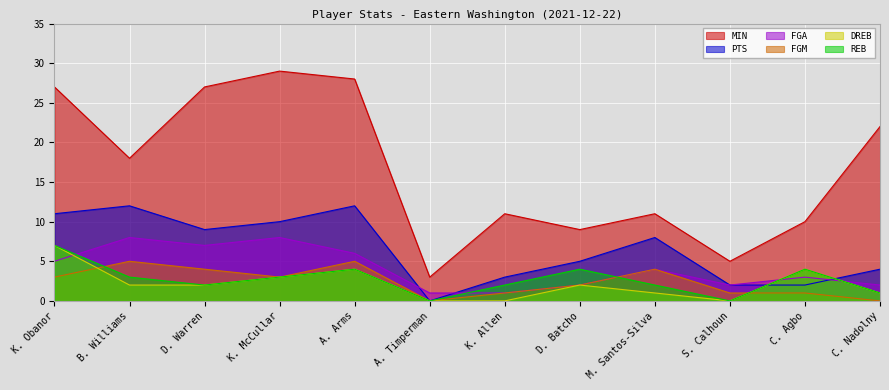

How many data points does each series have?

12